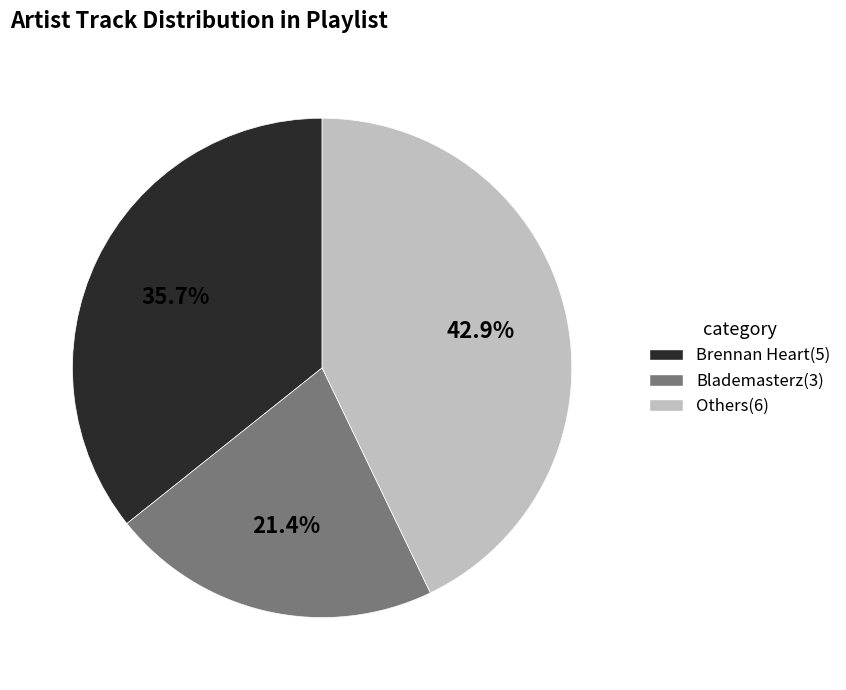

Is there any slice that represents more than half of the pie?

No